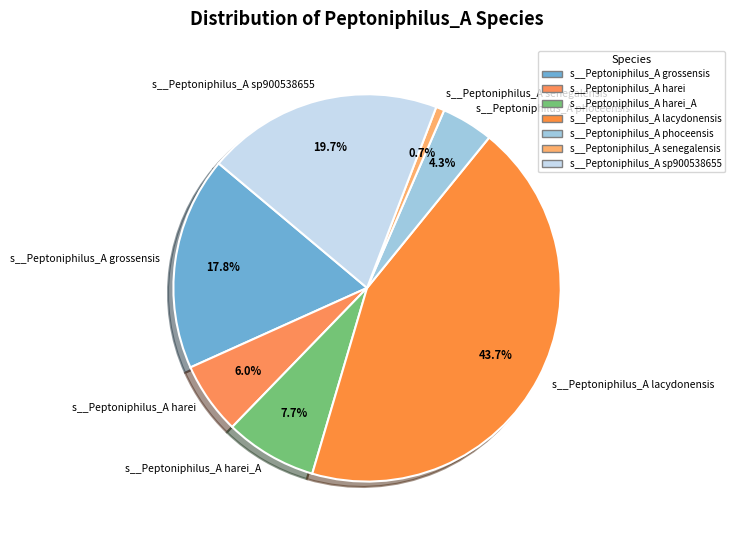

To the nearest percent, what portion does s__Peptoniphilus_A harei_A represent?

8%